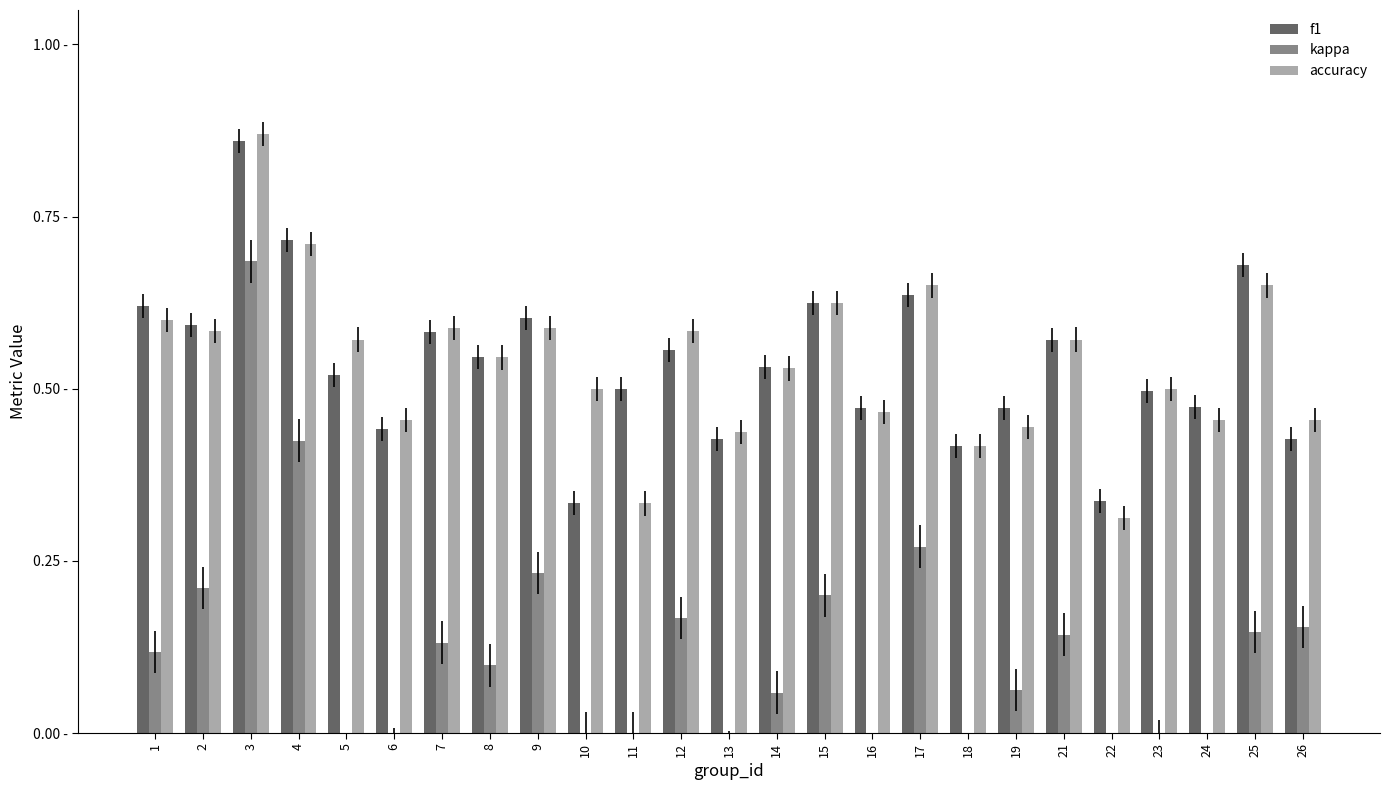

Is the value of f1 at 21 greater than the value of kappa at 25?

Yes